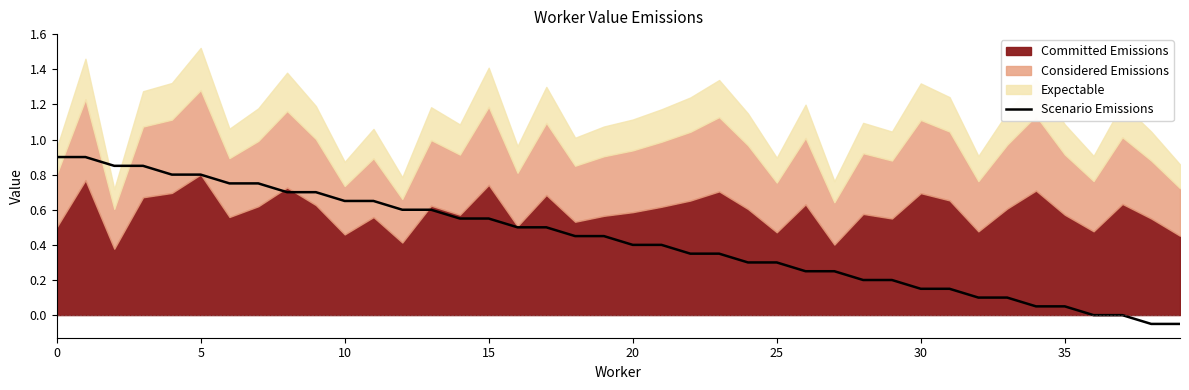

True or false: the data shows 0.2 at 28.

True